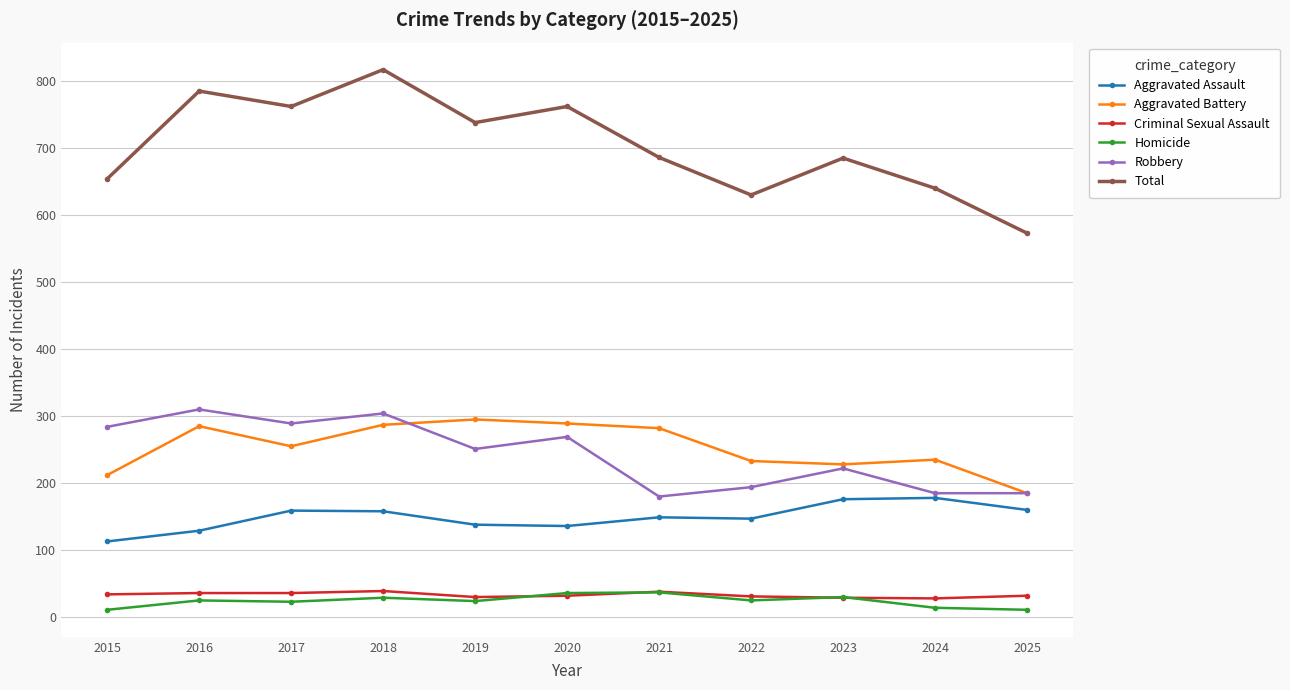

At which label does Aggravated Assault first exceed 149?

2017